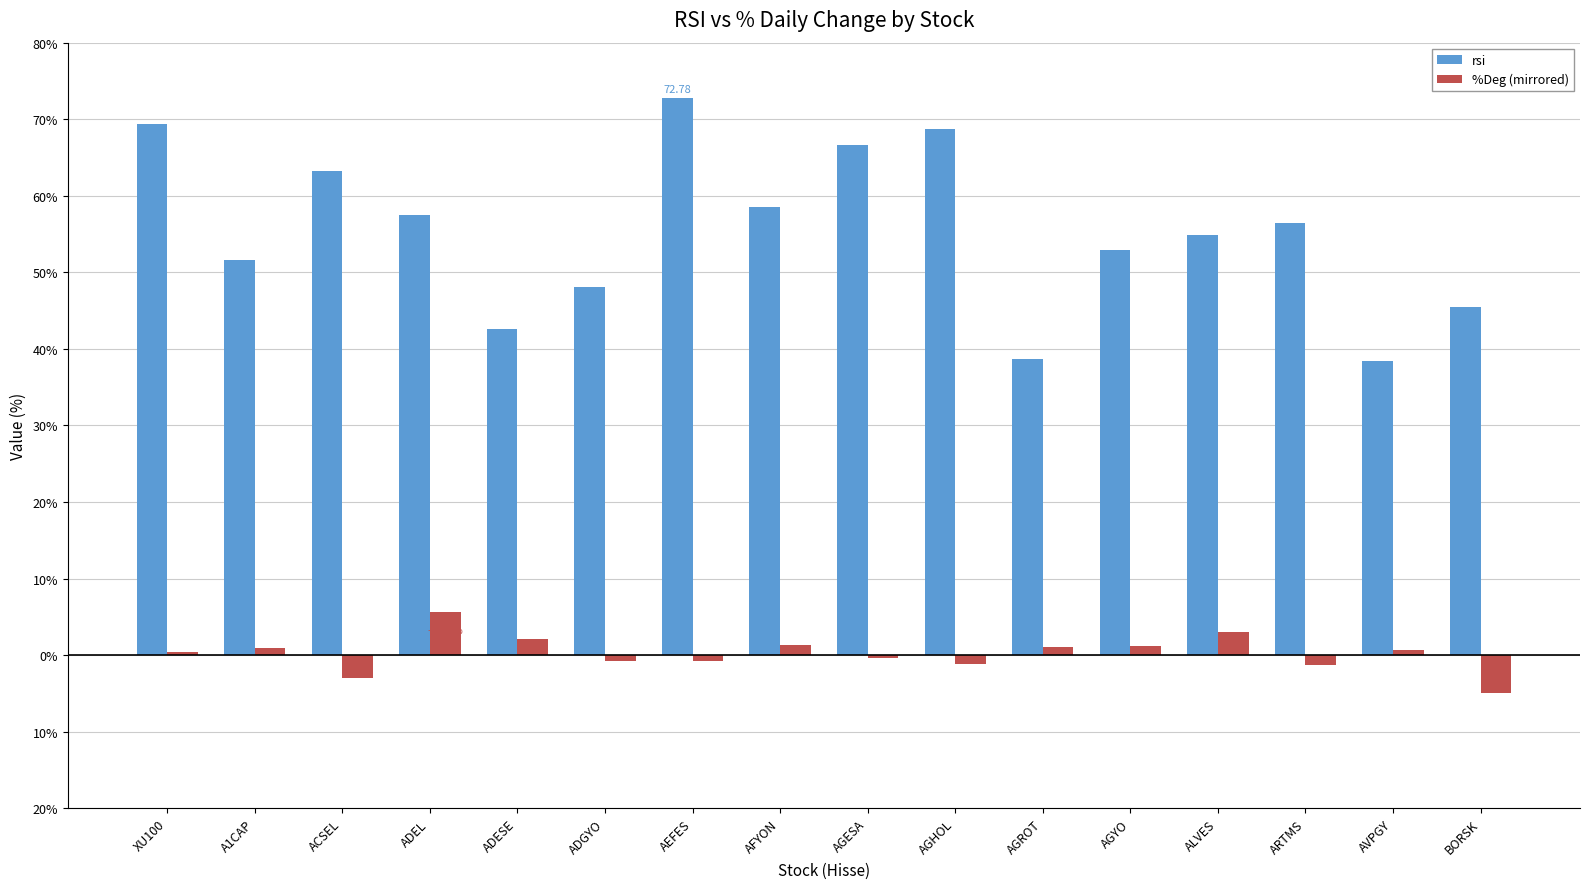

Between AGHOL and AFYON, which is larger?

AGHOL